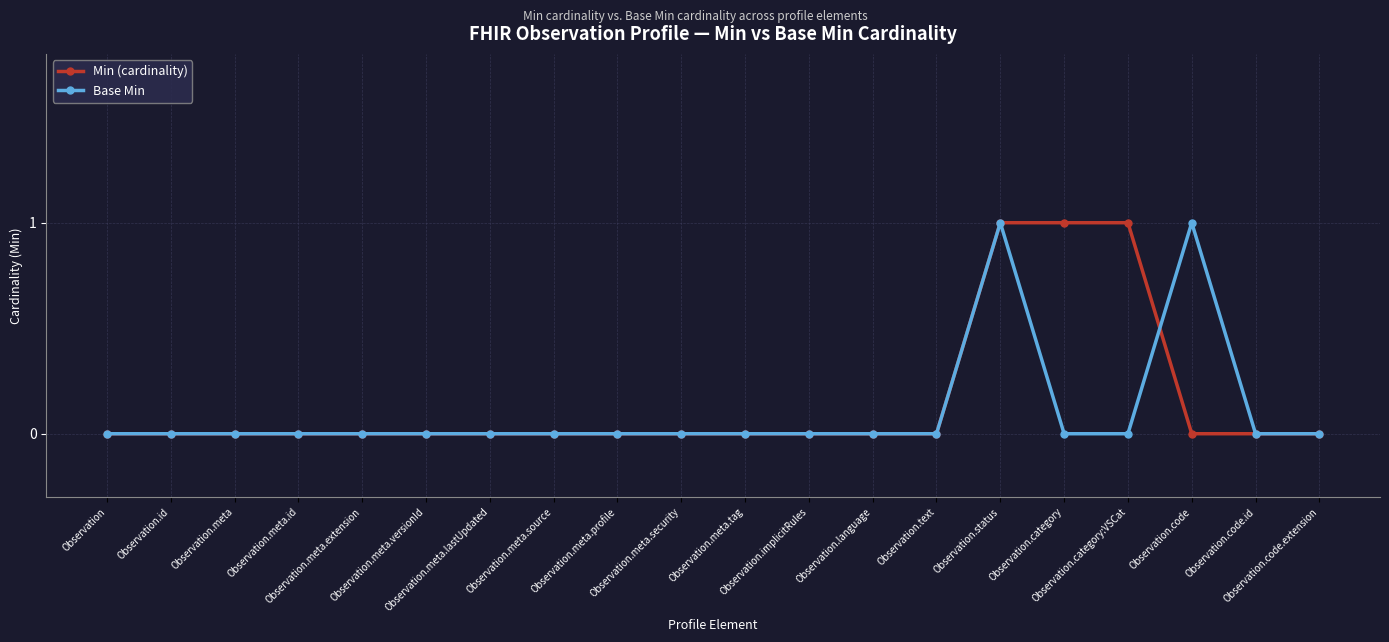

Does the chart display data point markers on the line(s)?

Yes